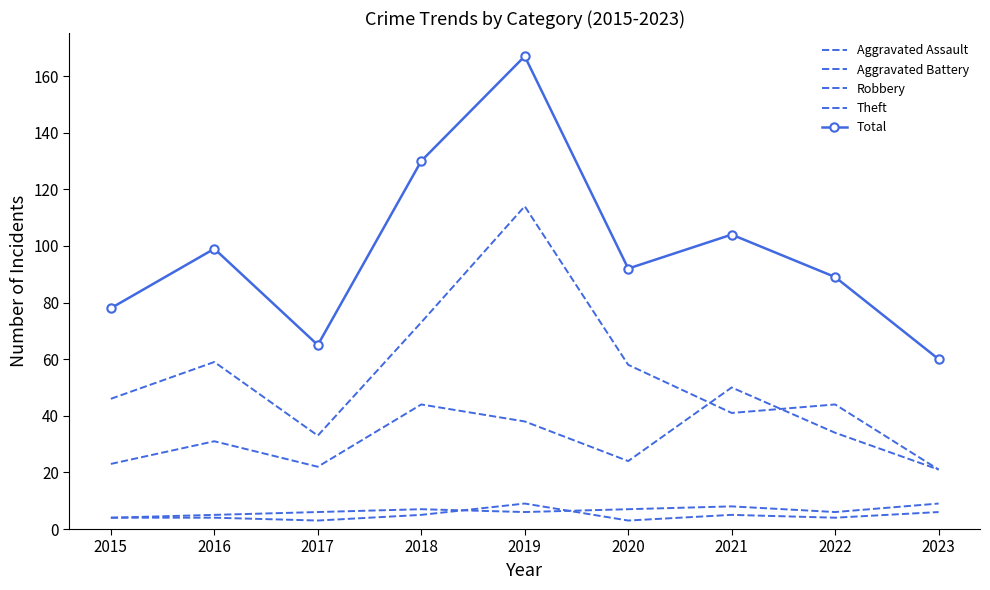

True or false: Robbery has a value of 50 at 2021.

True